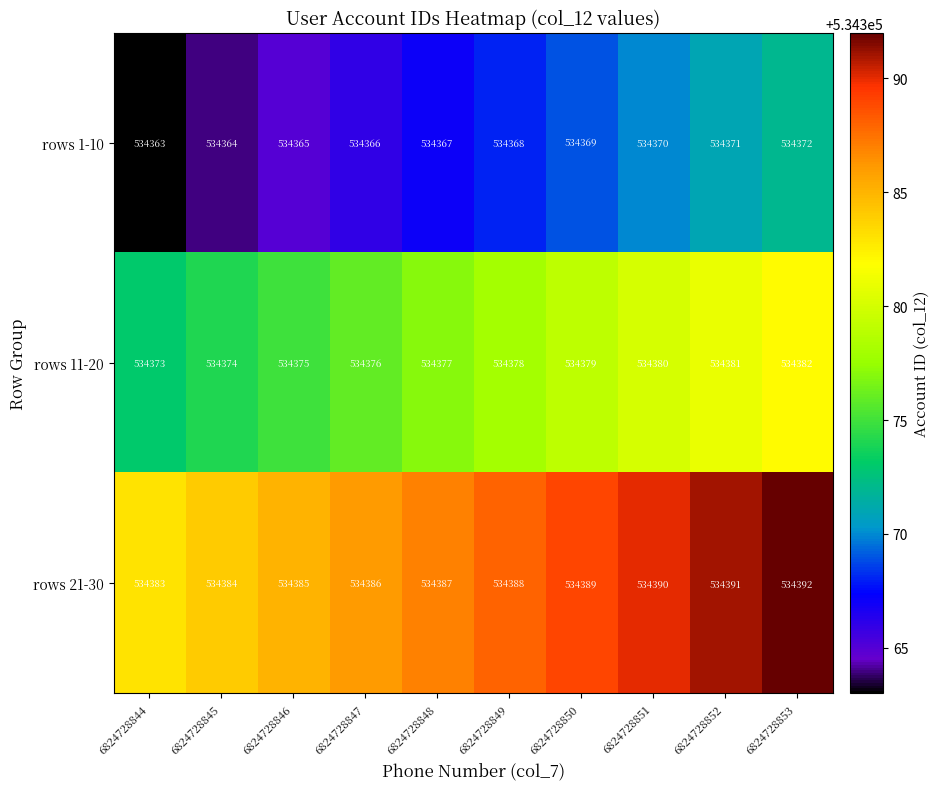

Reading left to right, list all the values displayed in this chart.

rows 1-10: 6824728844=534363	6824728845=534364	6824728846=534365	6824728847=534366	6824728848=534367	6824728849=534368	6824728850=534369	6824728851=534370	6824728852=534371	6824728853=534372
rows 11-20: 6824728844=534373	6824728845=534374	6824728846=534375	6824728847=534376	6824728848=534377	6824728849=534378	6824728850=534379	6824728851=534380	6824728852=534381	6824728853=534382
rows 21-30: 6824728844=534383	6824728845=534384	6824728846=534385	6824728847=534386	6824728848=534387	6824728849=534388	6824728850=534389	6824728851=534390	6824728852=534391	6824728853=534392